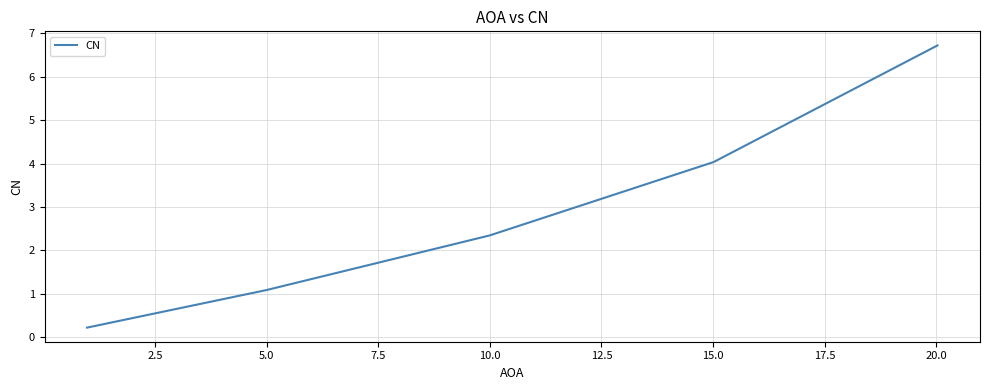

What is the average value?

2.9